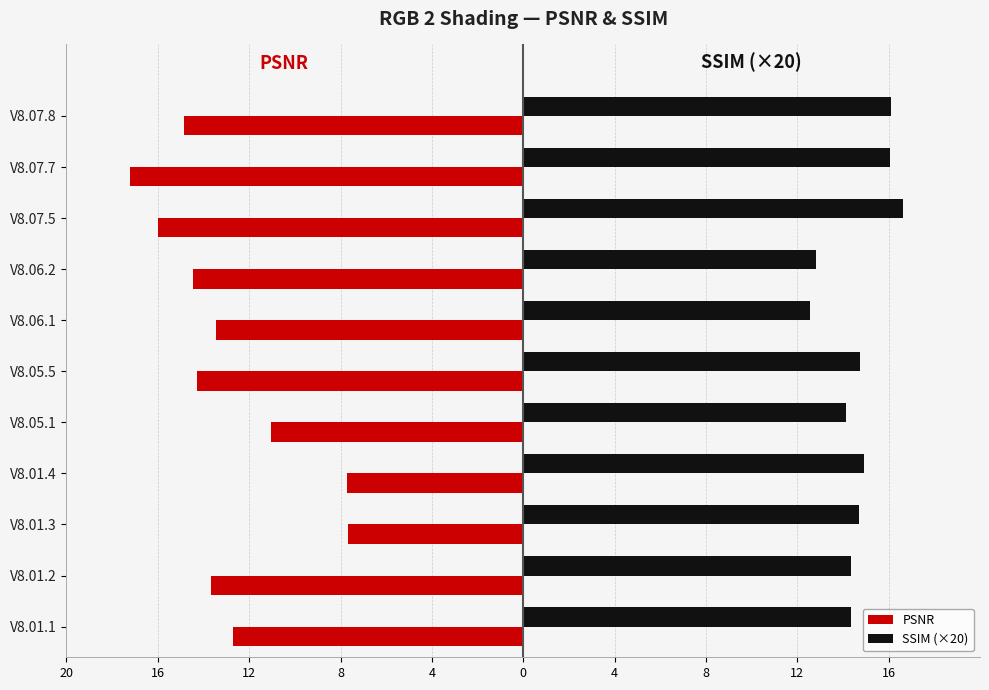

Which series has the largest total across all categories?

SSIM (×20)